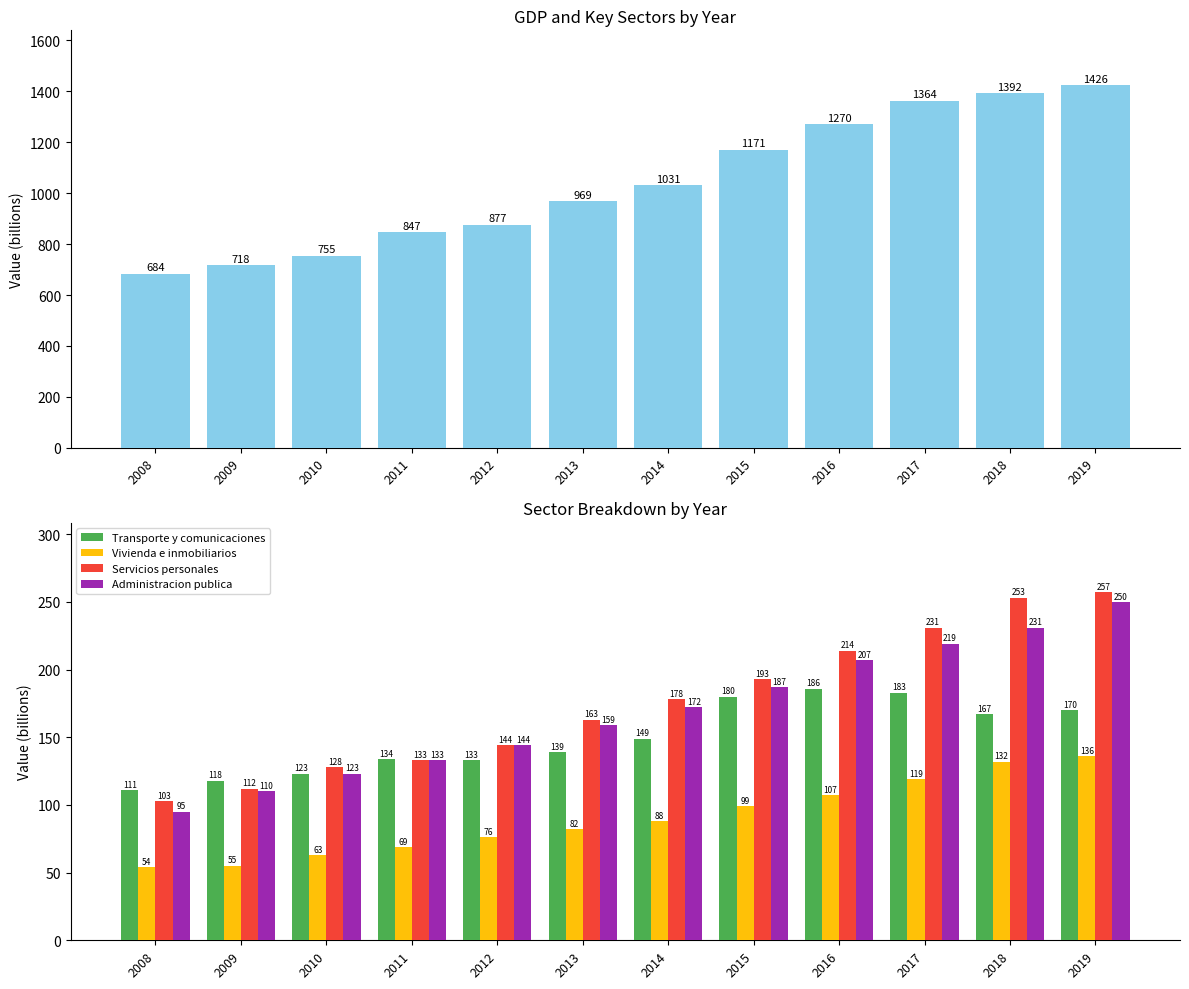

Does the chart contain any negative values?

No